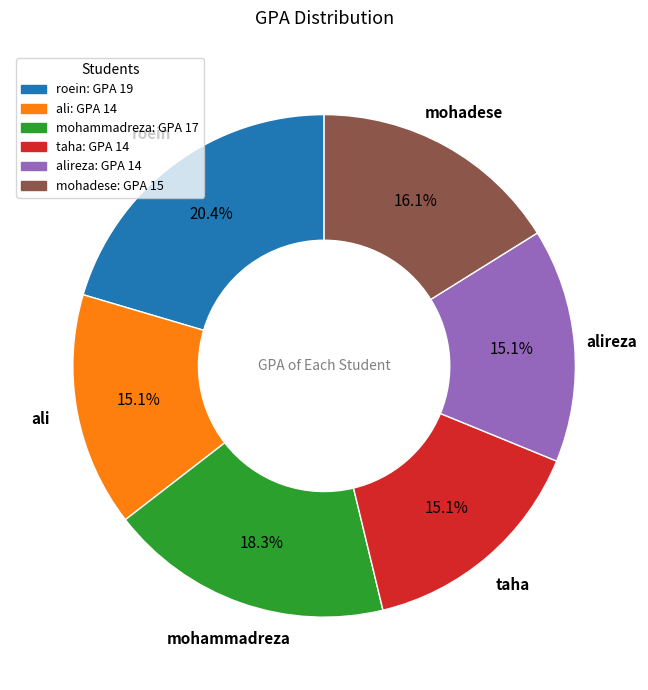

Between alireza and mohammadreza, which is larger?

mohammadreza